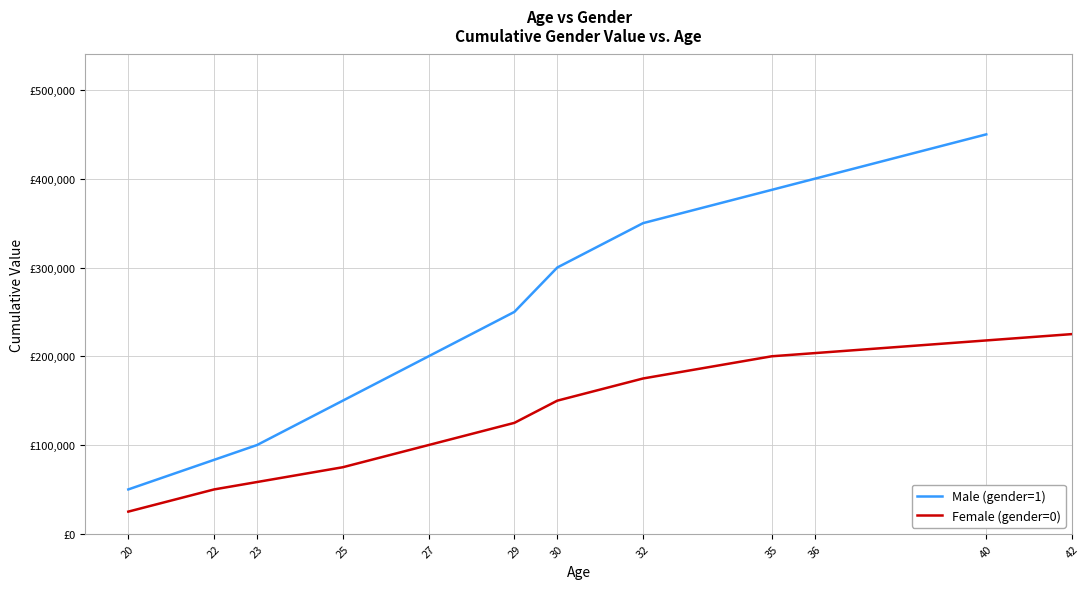

What is the sum of all Male (gender=1) values?

2250000